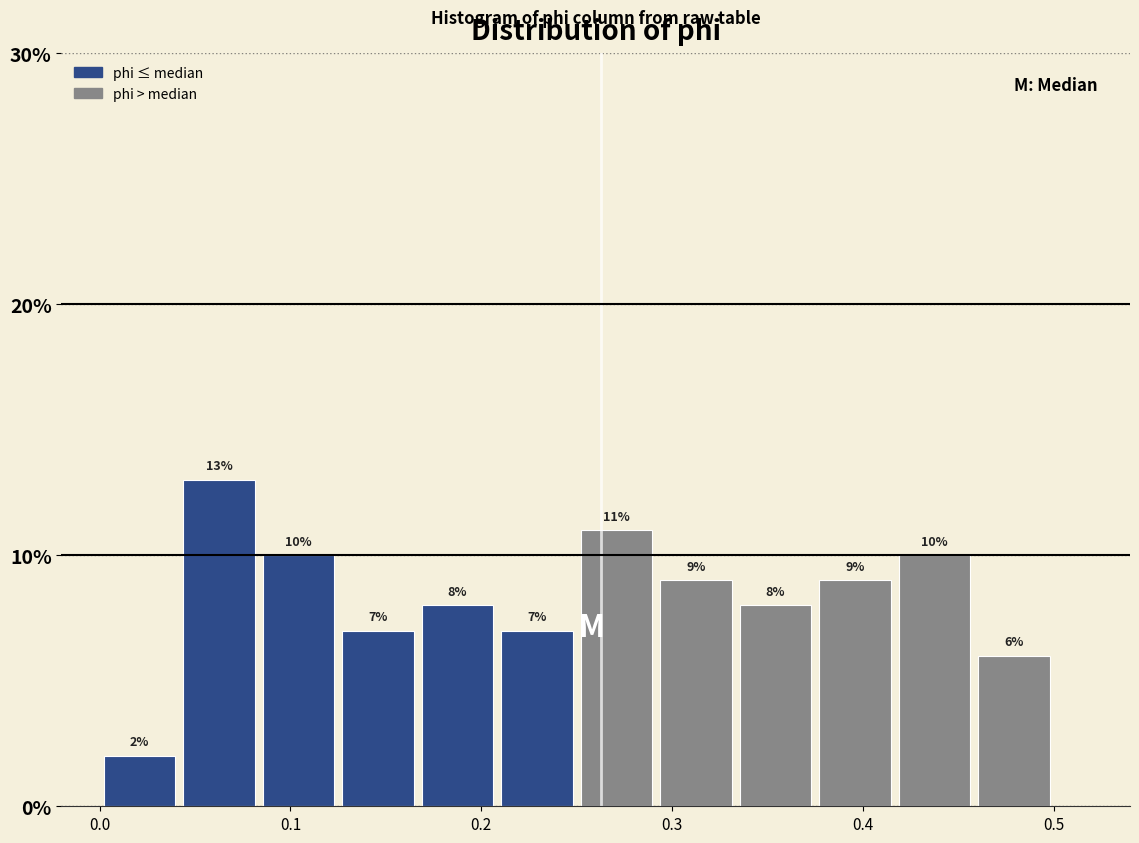

Reading left to right, transcribe this chart: for each bar, give the range it covers on the x-axis and its height. The bar edges are not printed on the chart, so give them approximately, as read against the axis.

0.00 to 0.04: 2
0.04 to 0.08: 13
0.08 to 0.13: 10
0.13 to 0.17: 7
0.17 to 0.21: 8
0.21 to 0.25: 7
0.25 to 0.29: 11
0.29 to 0.33: 9
0.33 to 0.38: 8
0.38 to 0.42: 9
0.42 to 0.46: 10
0.46 to 0.50: 6